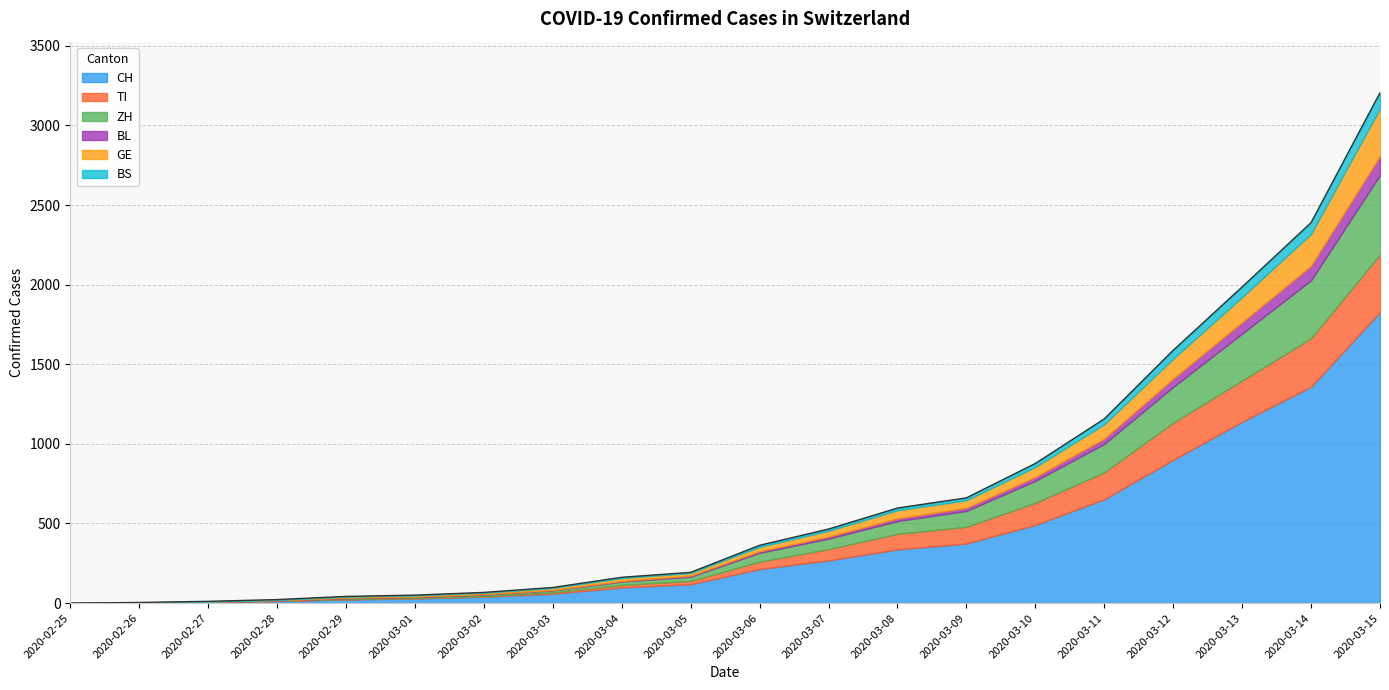

Reading left to right, list all the values displayed in this chart.

CH: 0	2	6	13	23	29	40	59	98	118	214	268	337	374	491	652	900	1139	1359	1828
TI: 0	1	1	1	2	2	4	8	16	21	46	71	98	105	139	169	233	259	304	361
ZH: 0	0	2	2	6	7	10	13	21	27	56	66	80	100	138	179	225	295	365	500
BL: 0	0	0	1	2	2	2	2	4	6	9	12	17	19	24	33	52	71	91	120
GE: 0	1	1	4	8	9	10	13	18	17	28	37	51	48	63	90	125	158	200	298
BS: 0	0	1	1	1	1	1	3	5	4	10	11	14	15	22	34	53	64	71	99